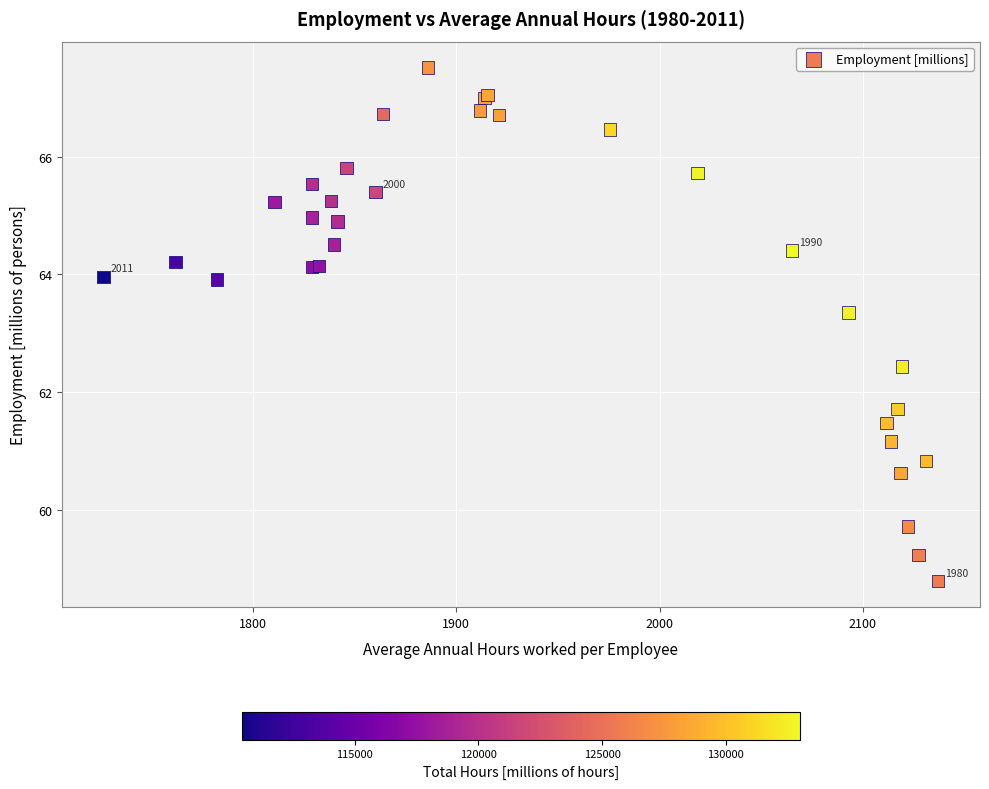

What Y value in the scatter plot is closest to 63?

63.4